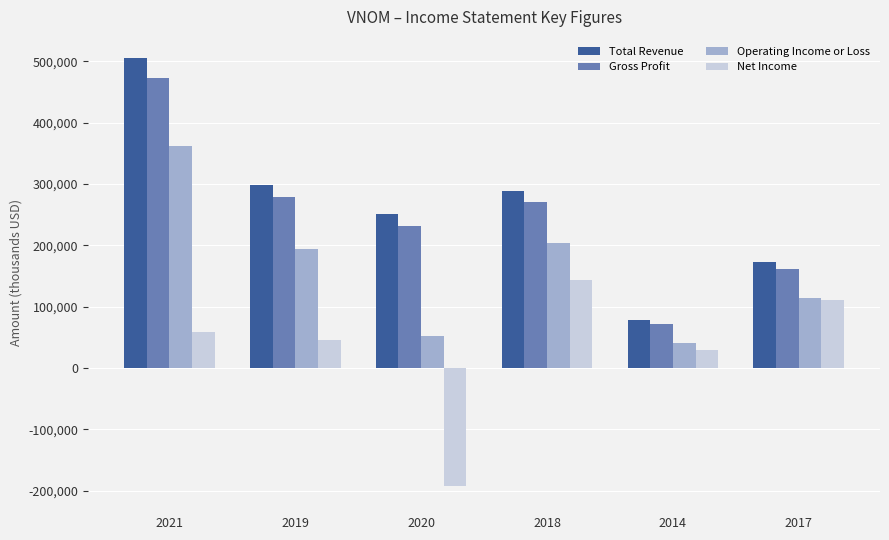

What is the label of the 6th bar from the left?

2017